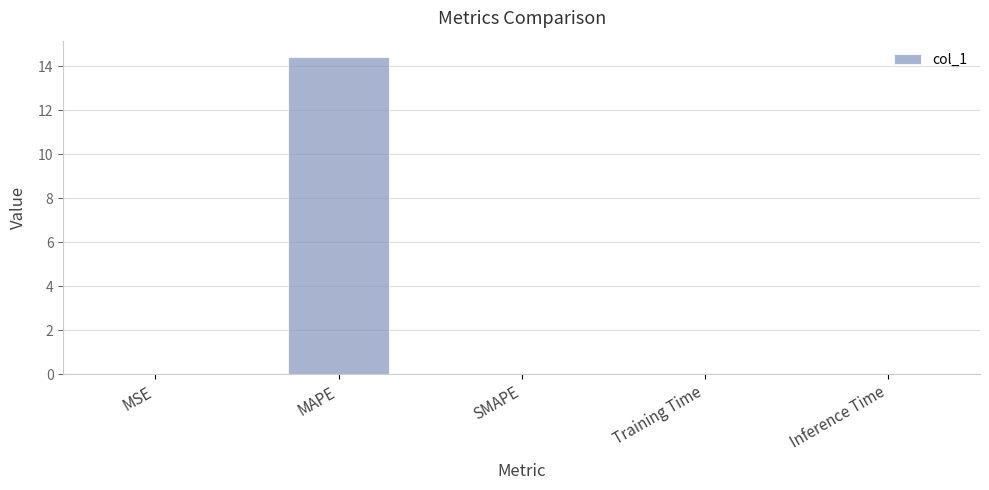

True or false: the data shows 0.0 at Inference Time.

True